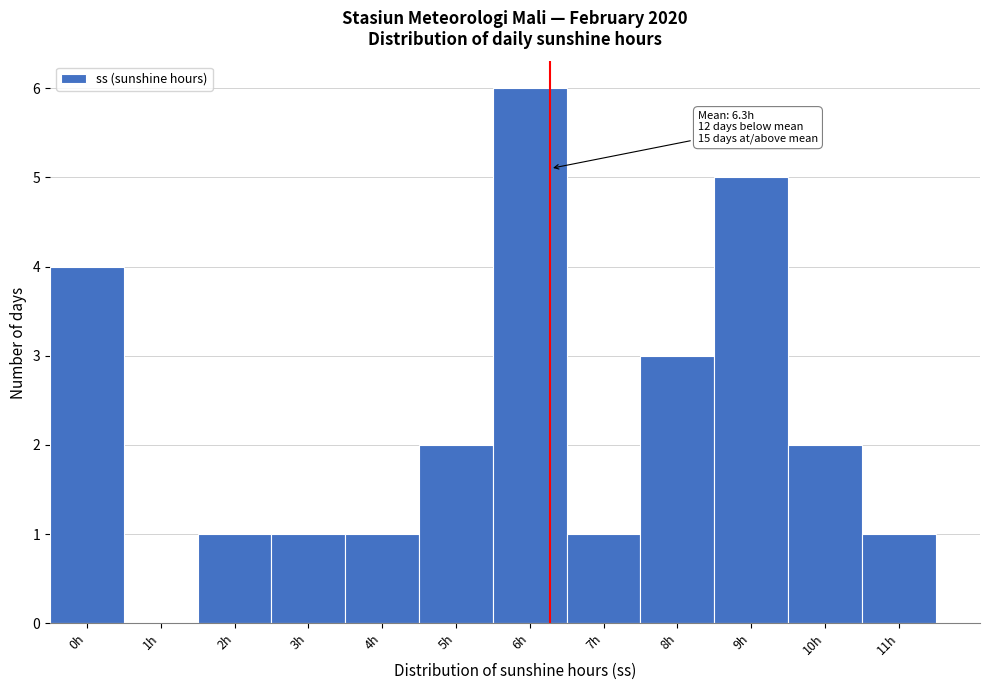

Reading left to right, what are all the values shown in this chart?

0h=4	1h=0	2h=1	3h=1	4h=1	5h=2	6h=6	7h=1	8h=3	9h=5	10h=2	11h=1